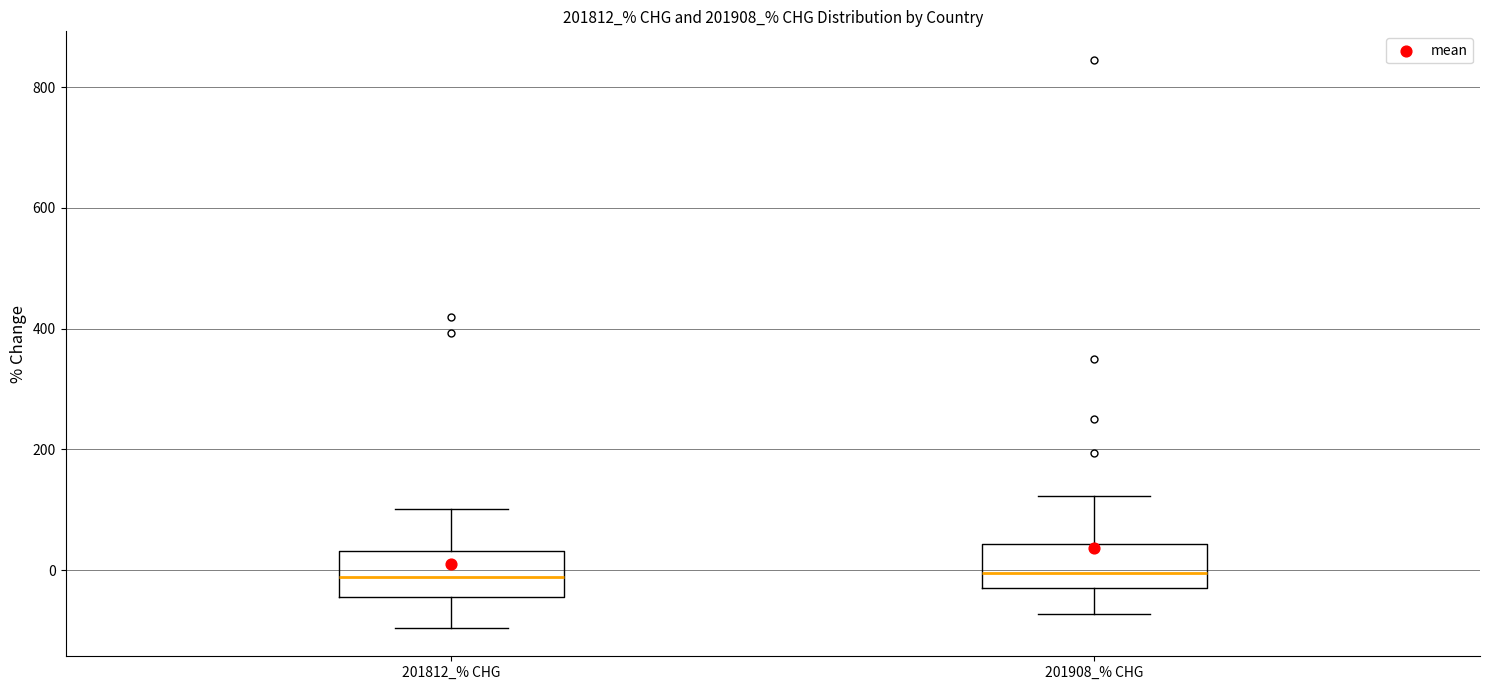

Reading left to right, read every box against the y-axis: the position of its median line, the range the box covers, and the ends of its whiskers. The values are not printed on the chart, so give them approximately, as read against the axis.

201812_% CHG: median -20, box -40 to 40, whiskers -100 to 100
201908_% CHG: median 0, box -40 to 40, whiskers -80 to 120